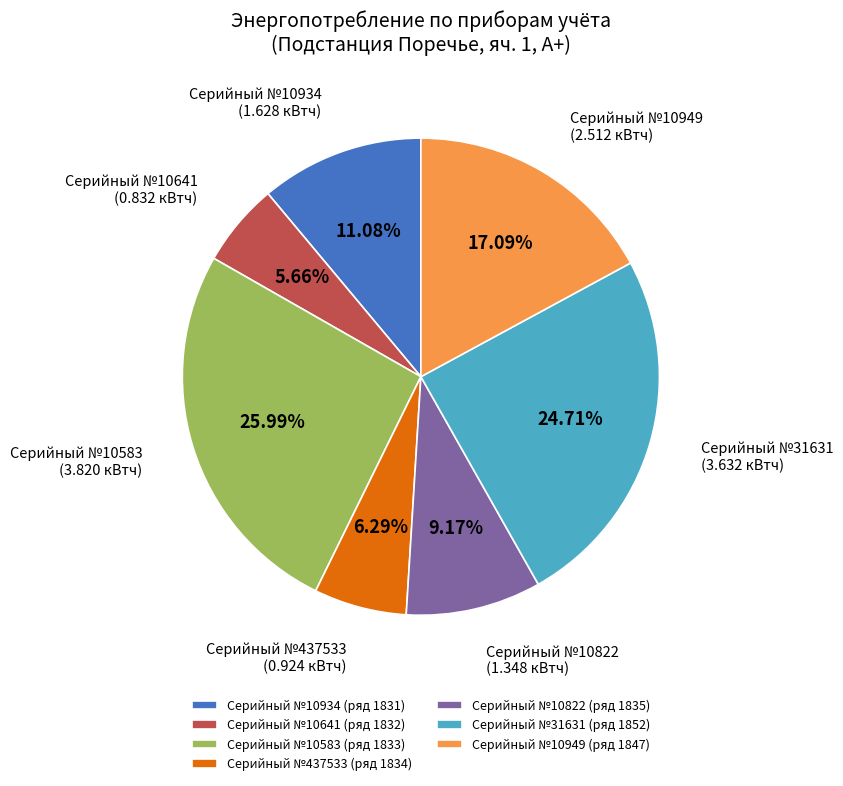

Rank the categories by value from lowest to highest.

Серийный №10641 (ряд 1832), Серийный №437533 (ряд 1834), Серийный №10822 (ряд 1835), Серийный №10934 (ряд 1831), Серийный №10949 (ряд 1847), Серийный №31631 (ряд 1852), Серийный №10583 (ряд 1833)